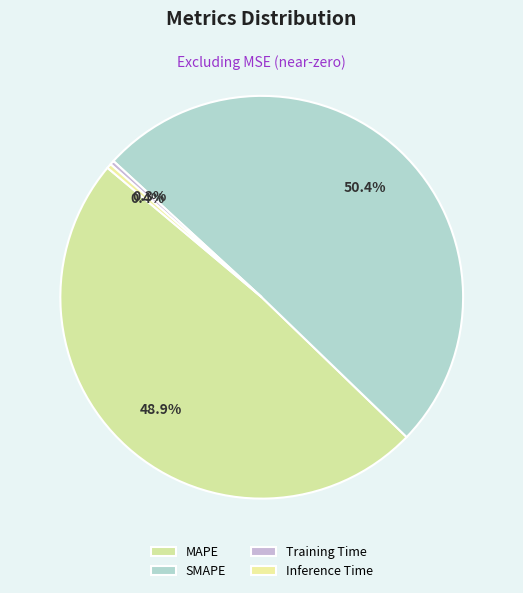

Which category has the biggest portion of the pie?

SMAPE